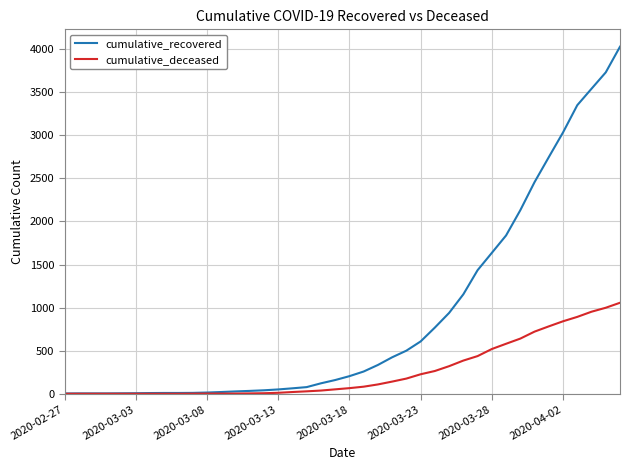

How many series are shown in this chart?

2